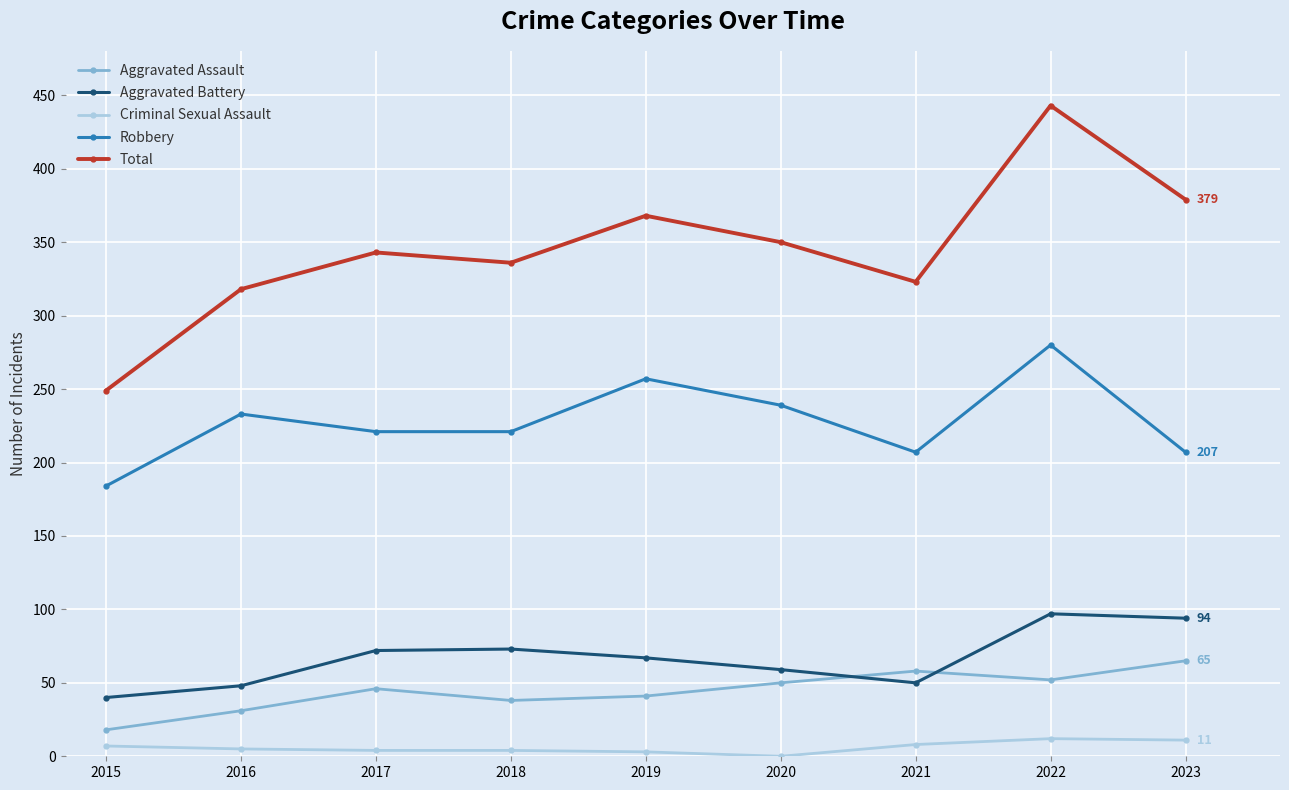

What is the maximum value for Aggravated Battery?

97